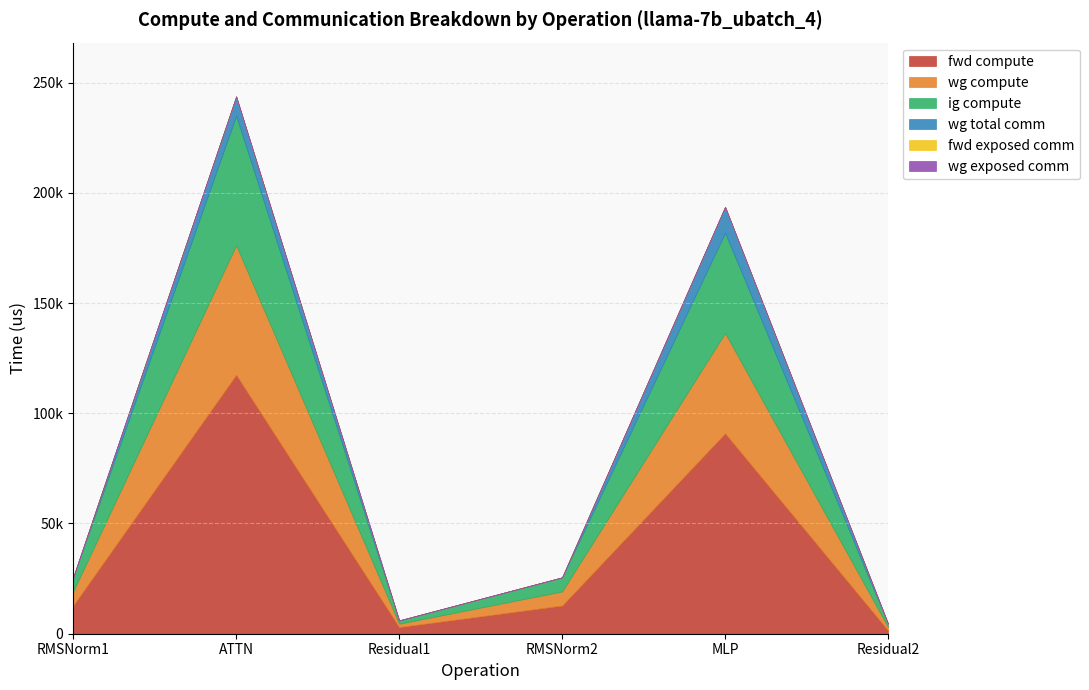

True or false: wg total comm and wg exposed comm intersect in this chart.

False